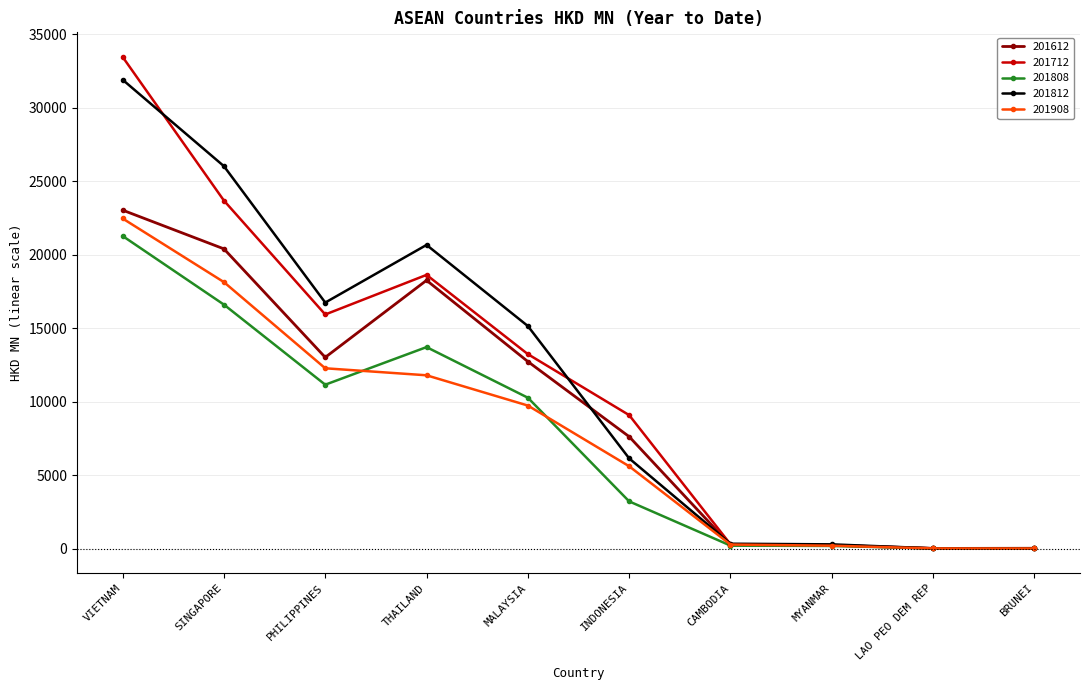

What is the difference between the 201812 values at SINGAPORE and THAILAND?

5361.2